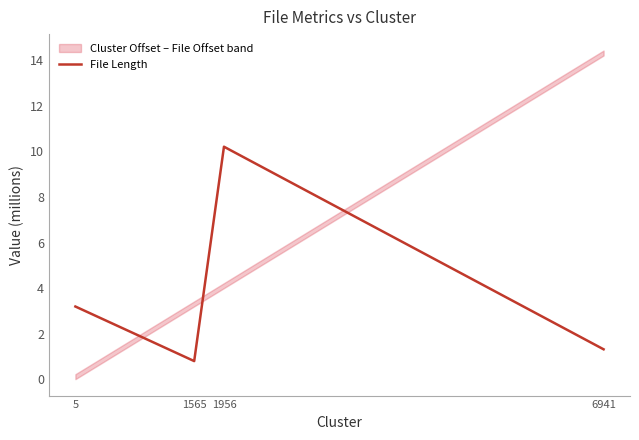

True or false: there are more than 0 points higher than both neighbors.

True